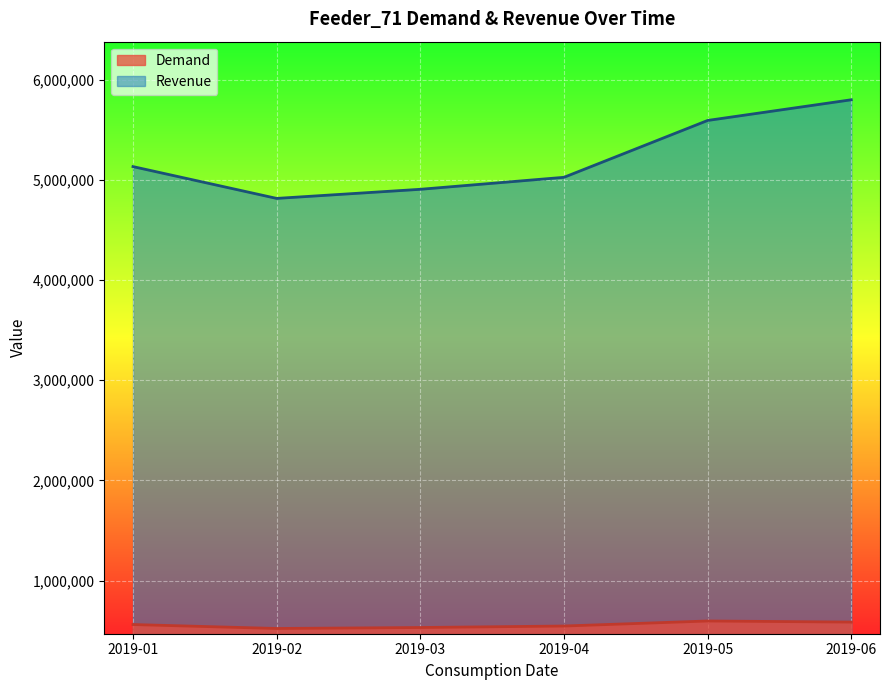

What are all the series names shown in the legend?

Demand, Revenue